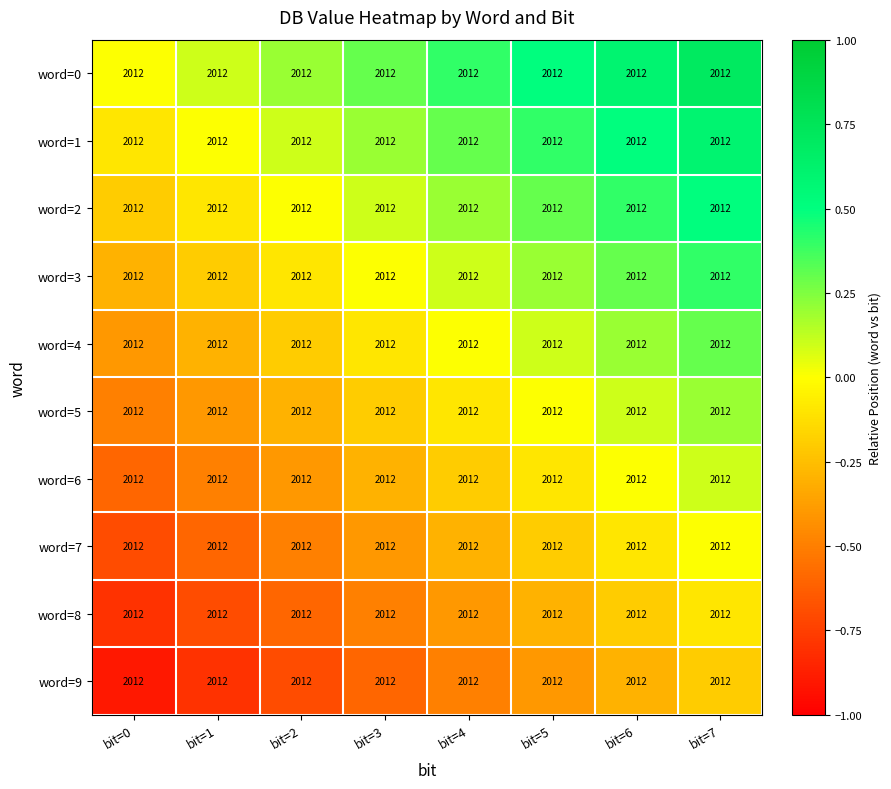

The value of word=1 at bit=0 is -0.1. True or false?

True